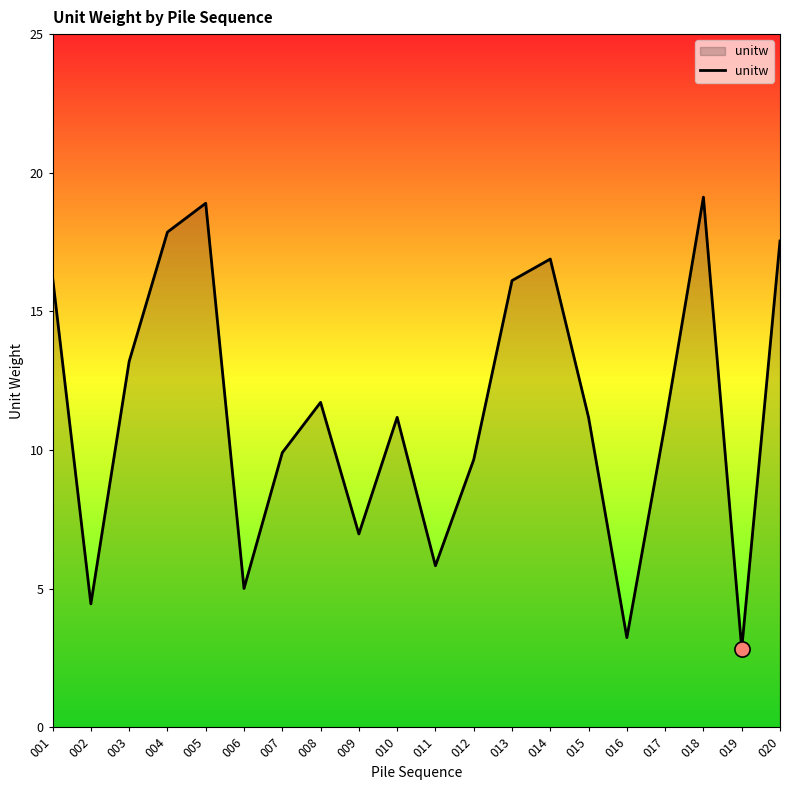

What is the change in value from 013 to 017?

-5.2